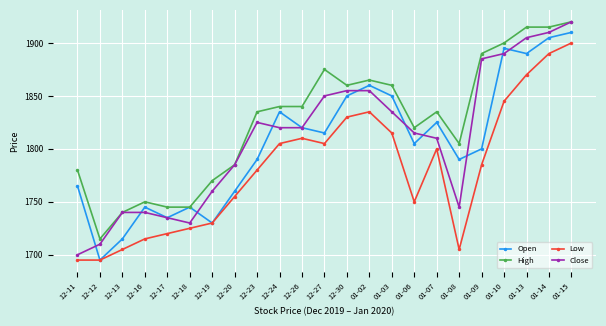

What is the difference between the highest and lowest values at 12-17?

25